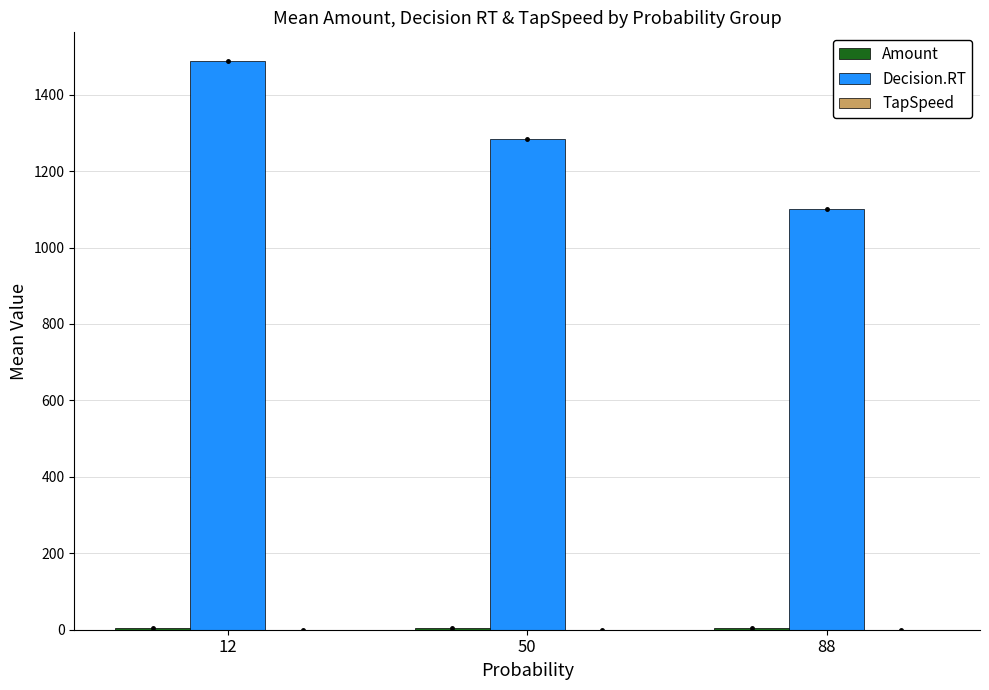

What is the maximum value for Decision.RT?

1488.7